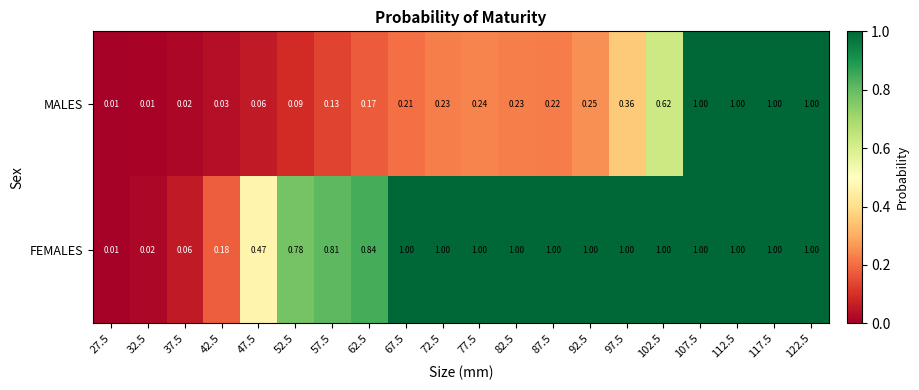

At 57.5, list the series in order from smallest to largest.

MALES, FEMALES